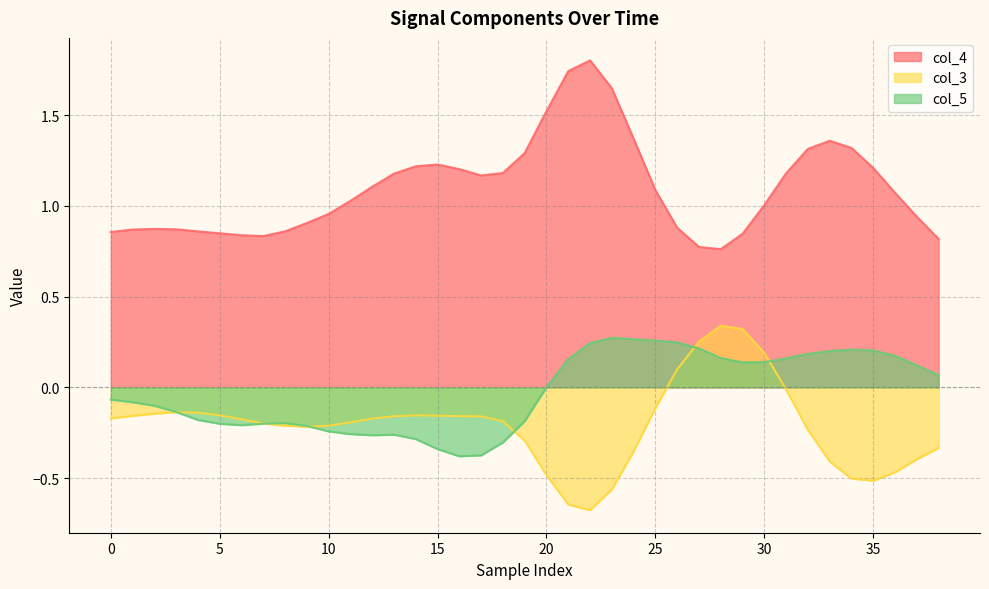

The value of col_4 at 30 is 1.0. True or false?

True